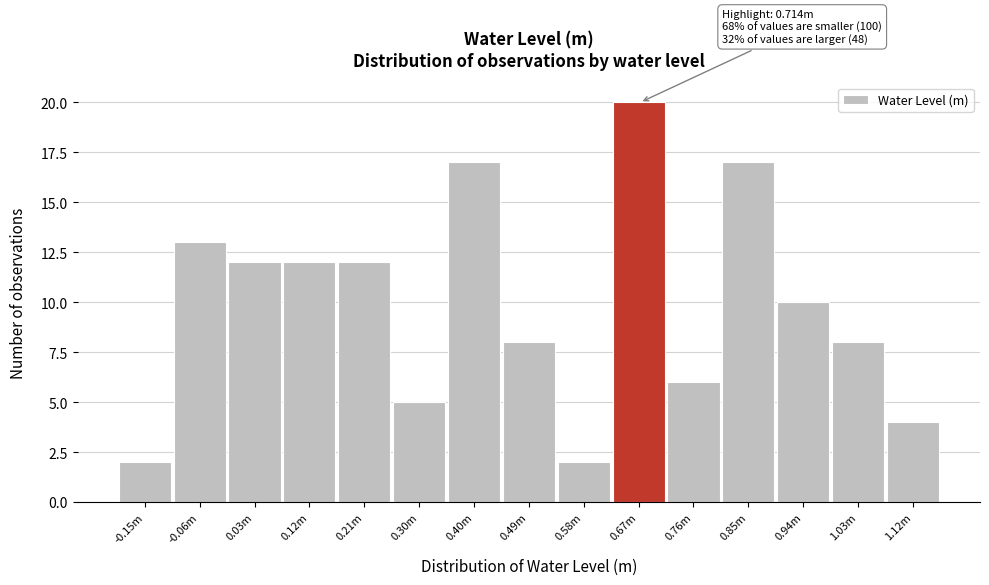

Reading left to right, what are all the values shown in this chart?

-0.15m=2	-0.06m=13	0.03m=12	0.12m=12	0.21m=12	0.30m=5	0.40m=17	0.49m=8	0.58m=2	0.67m=20	0.76m=6	0.85m=17	0.94m=10	1.03m=8	1.12m=4